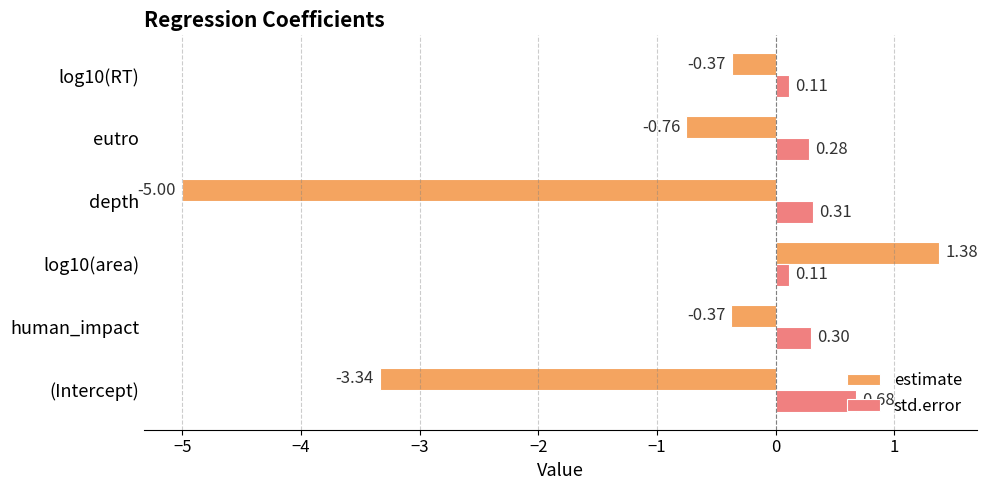

Rank the series by their average value, from highest to lowest.

std.error, estimate